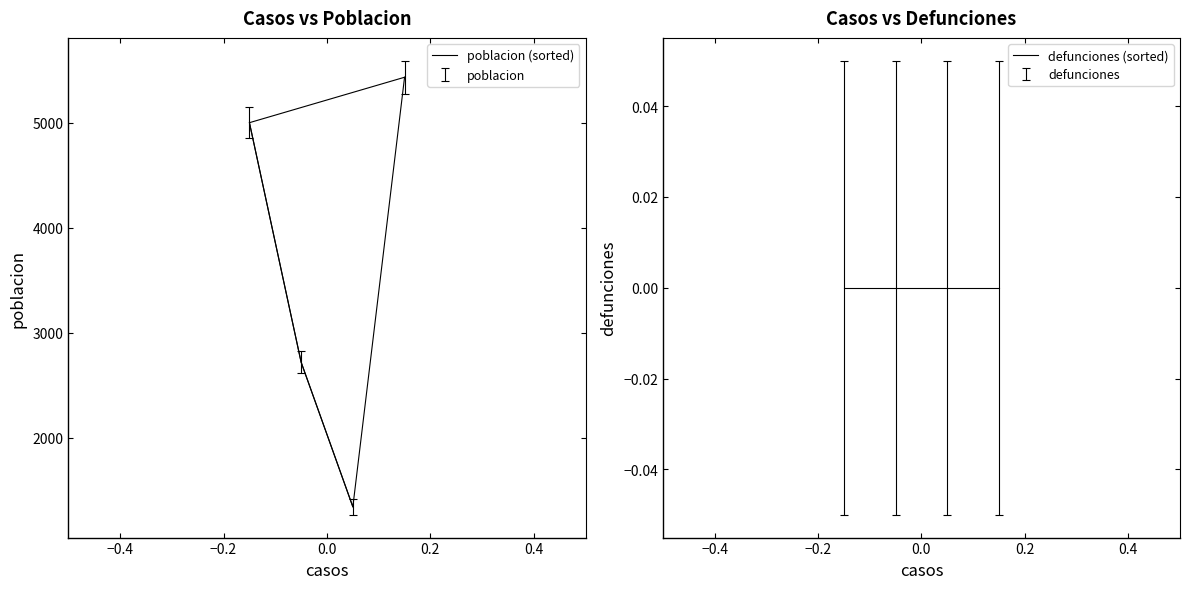

List the series in order of their peak value, lowest first.

defunciones (sorted), poblacion (sorted)